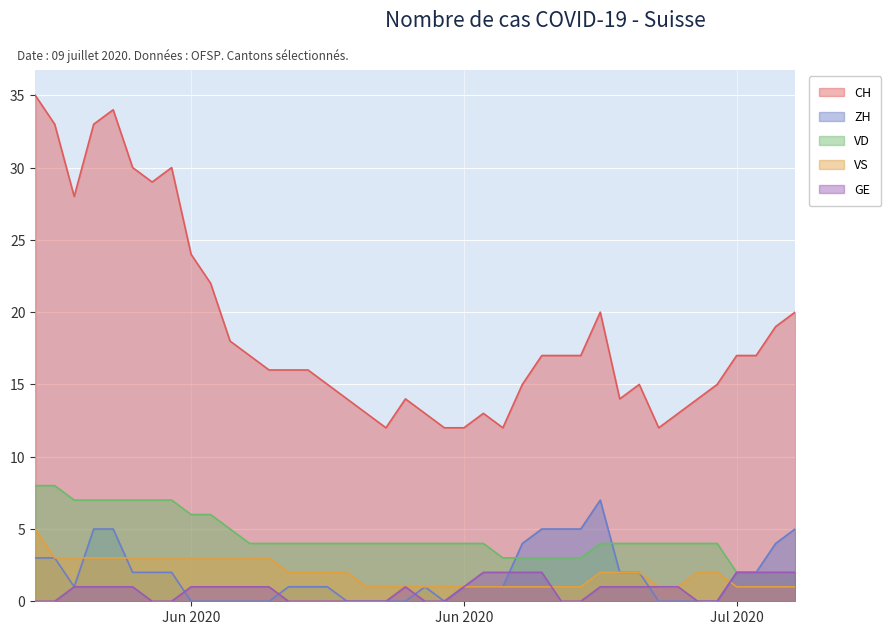

What is the difference between the maximum and second lowest values in the VD series?

6